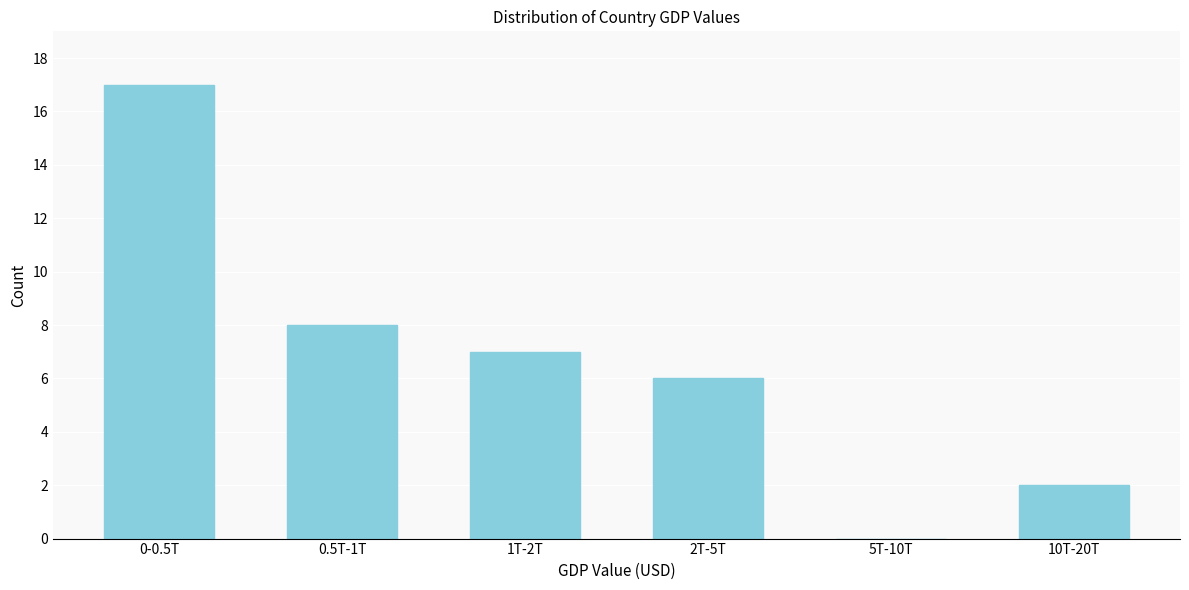

Reading left to right, extract all data points from this chart.

0-0.5T=17	0.5T-1T=8	1T-2T=7	2T-5T=6	5T-10T=0	10T-20T=2